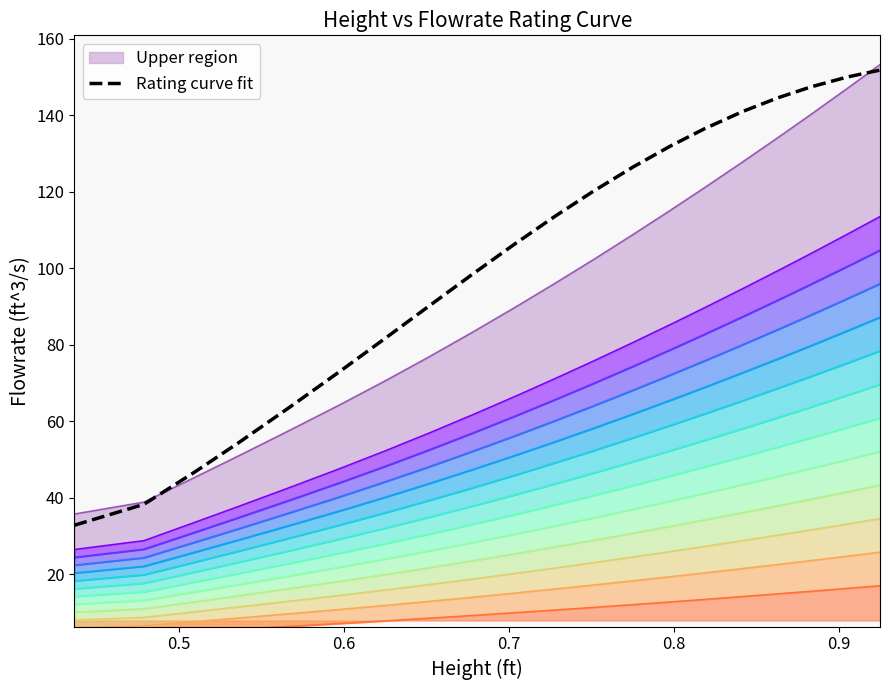

Is it true that the value at 12 is 197.9?

False